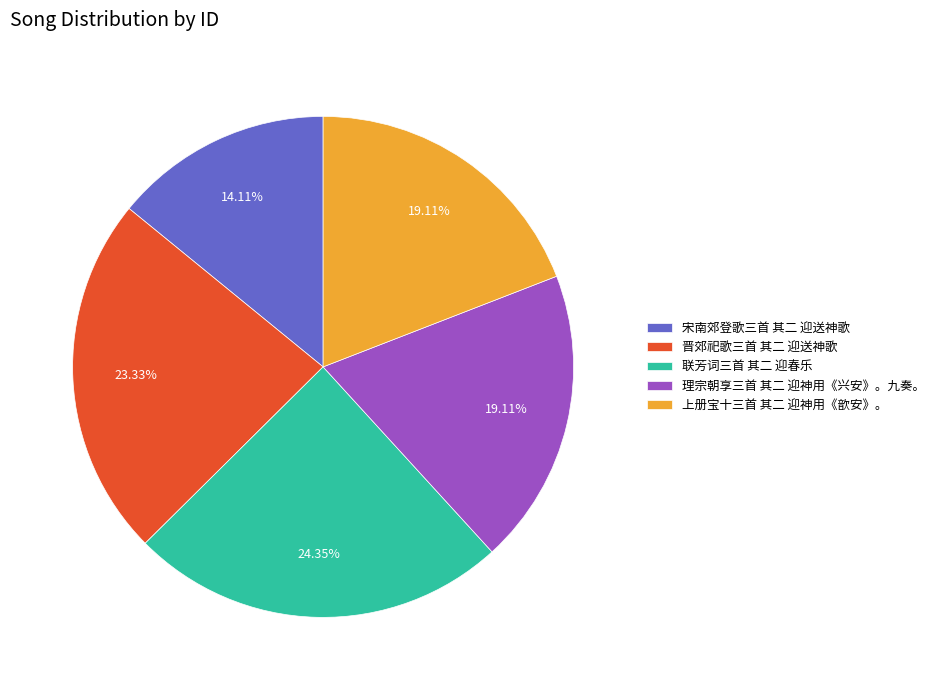

Which has a higher value, 晋郊祀歌三首 其二 迎送神歌 or 联芳词三首 其二 迎春乐?

联芳词三首 其二 迎春乐